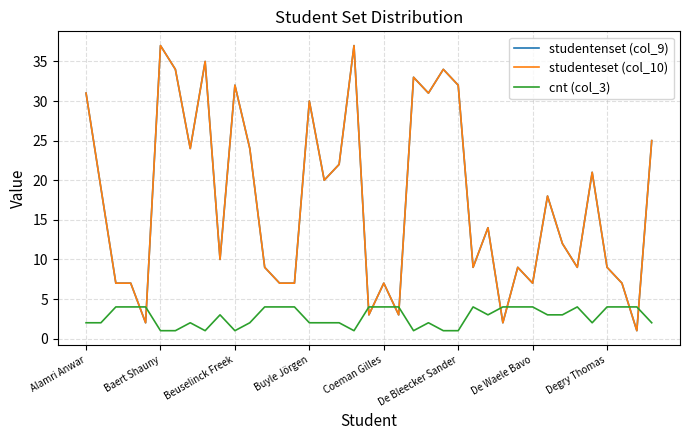

Which series has the widest spread of values?

studentenset (col_9)